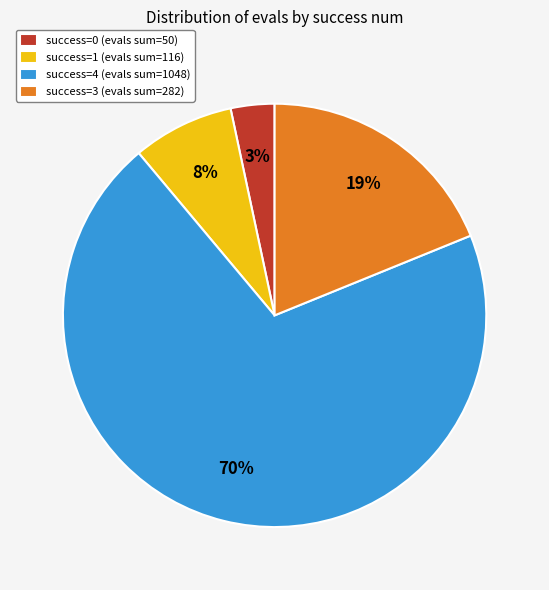

How many segments does this pie chart have?

4